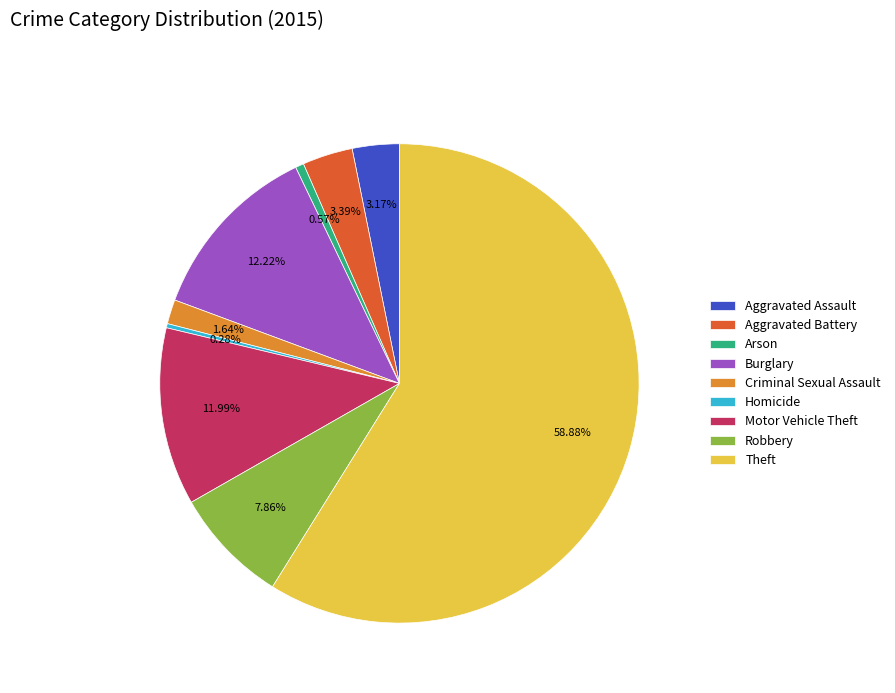

Which category has the biggest portion of the pie?

Theft